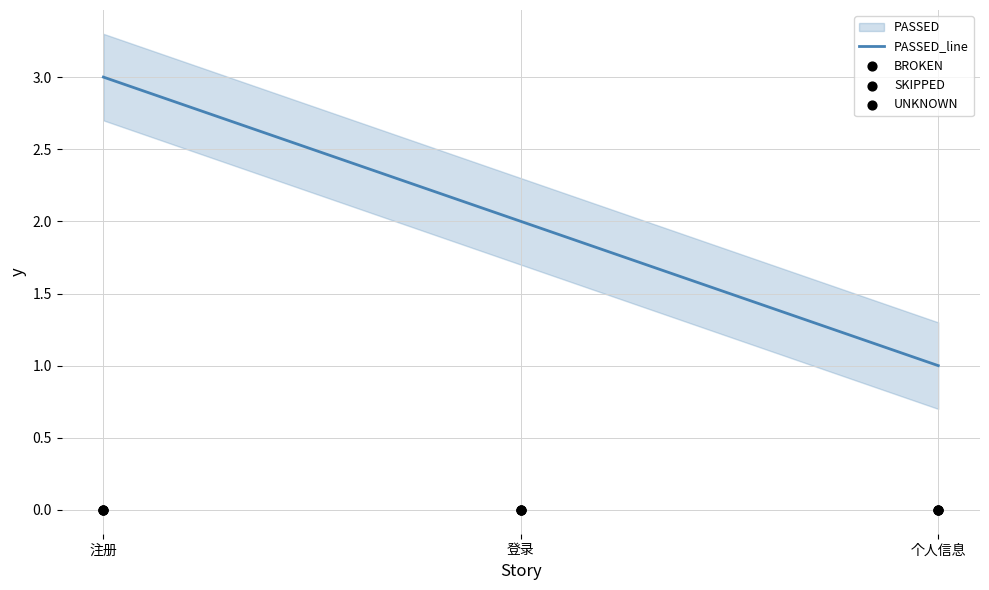

At which label does PASSED_line reach its peak?

注册